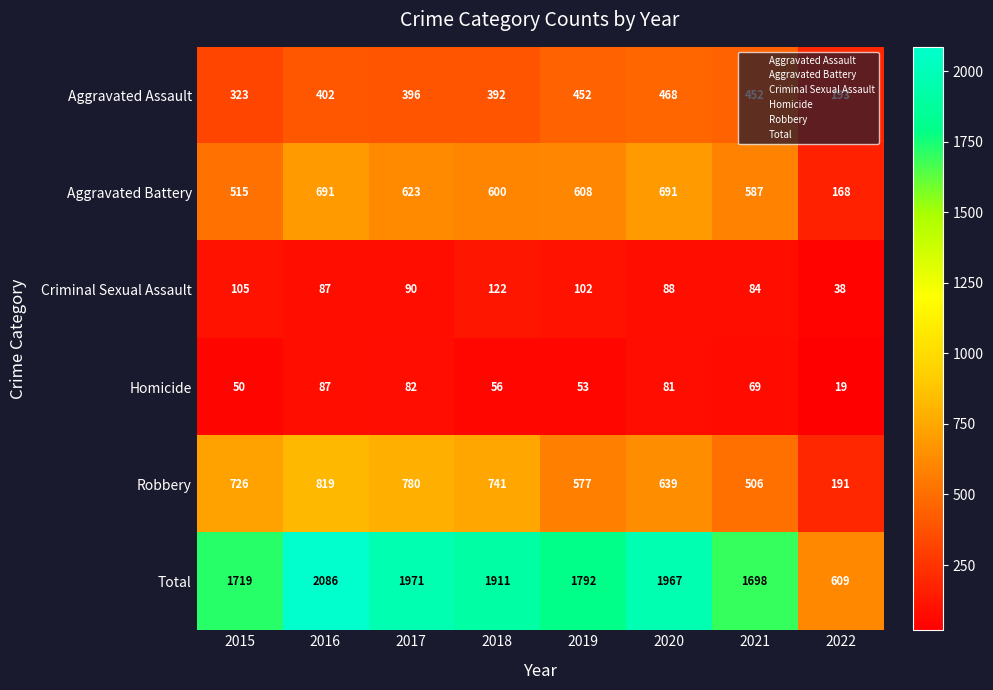

Where does the Total series first go above 1911?

2016